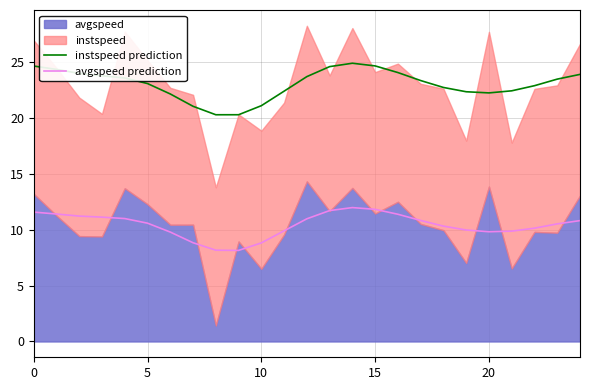

True or false: instspeed prediction and avgspeed prediction intersect in this chart.

False